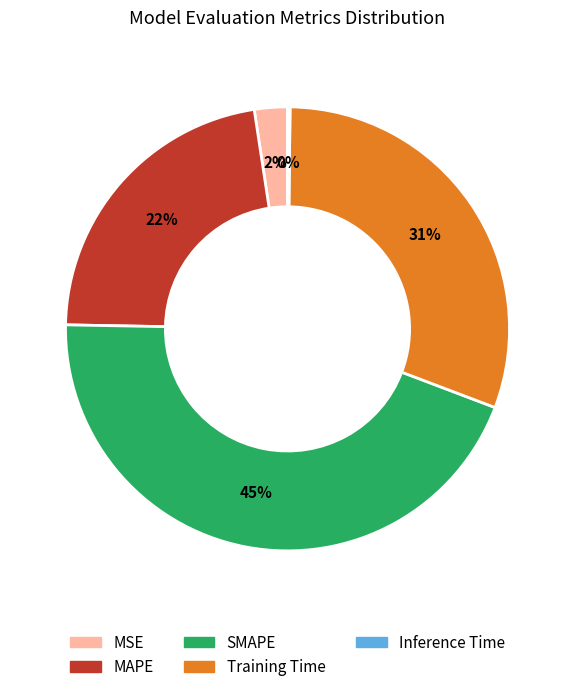

Between Training Time and SMAPE, which is larger?

SMAPE